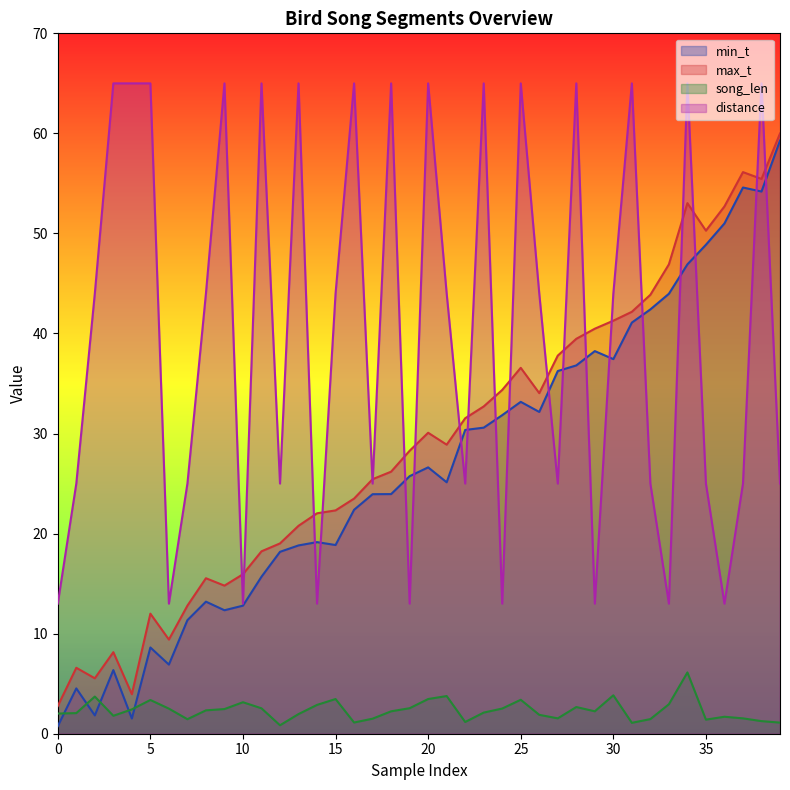

What is the difference between the highest and lowest values at 3?

63.2